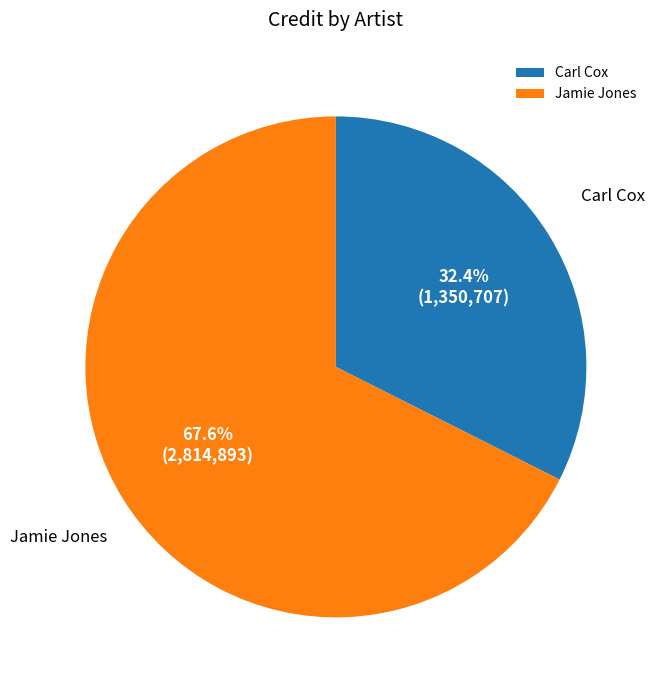

True or false: Jamie Jones accounts for 80% of the total.

False